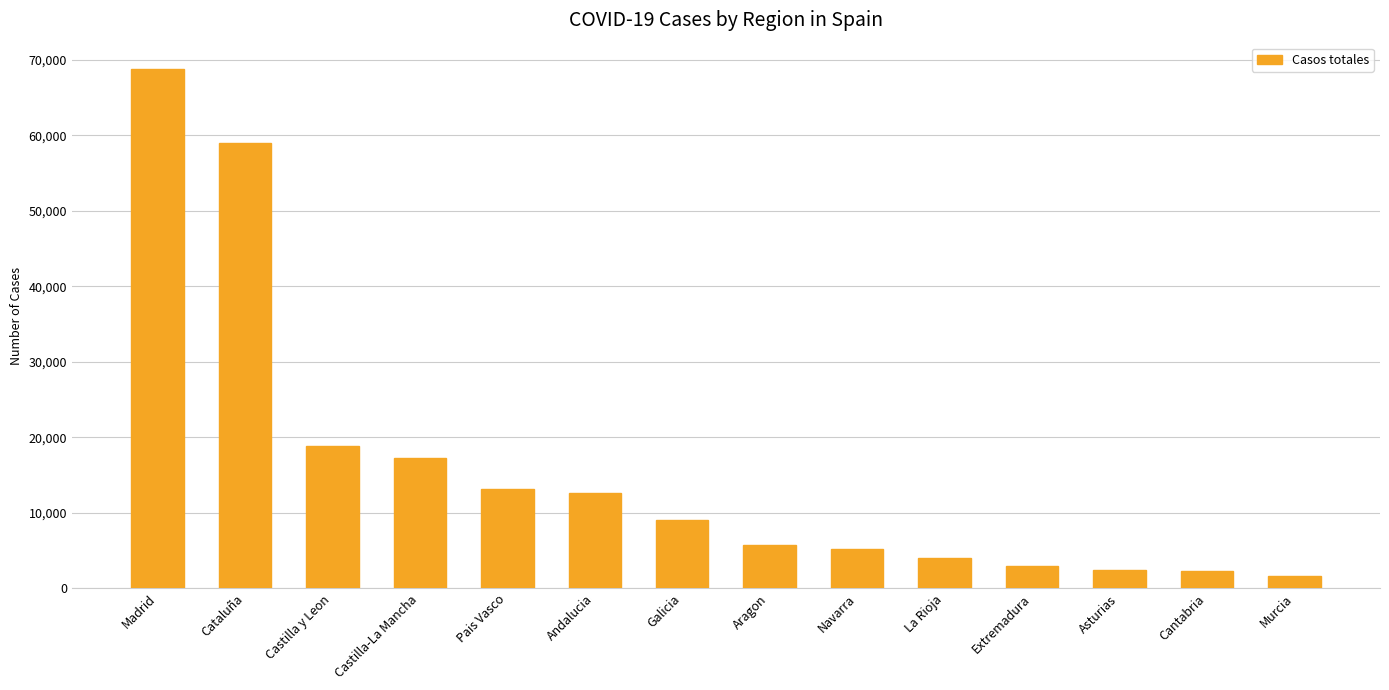

Where does the data first go above 9041?

Madrid